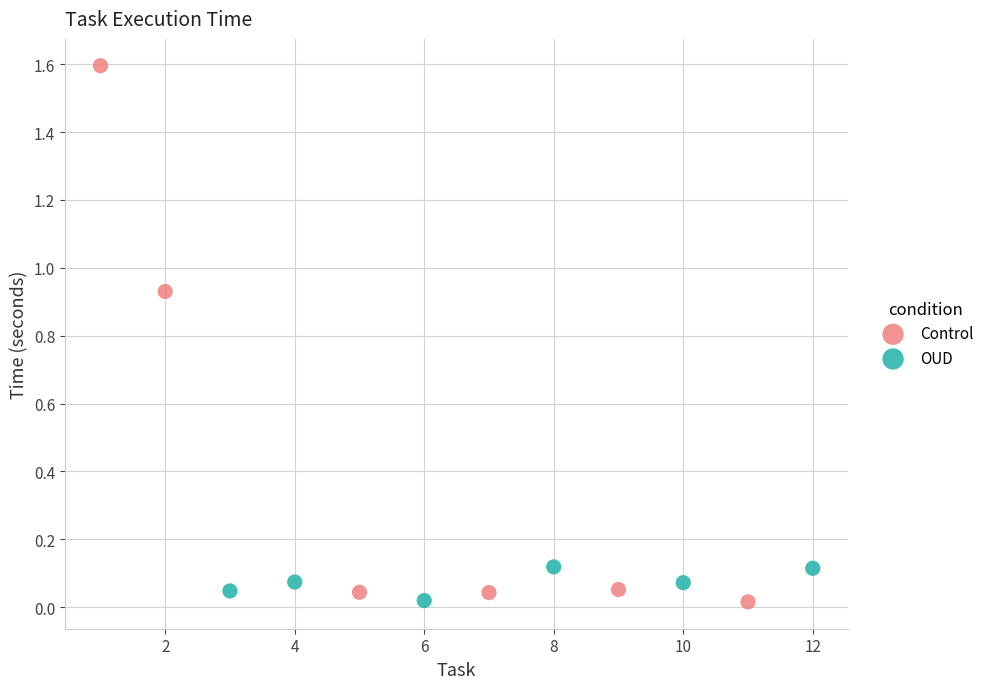

Which series has the largest Y range (max minus min)?

Control